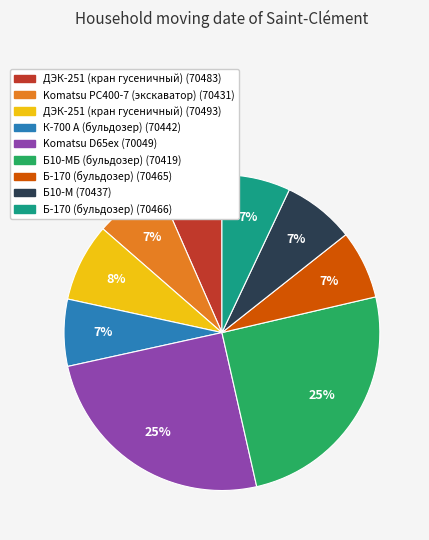

Does Б-170 (бульдозер) (70465) account for over 50% of the chart?

No